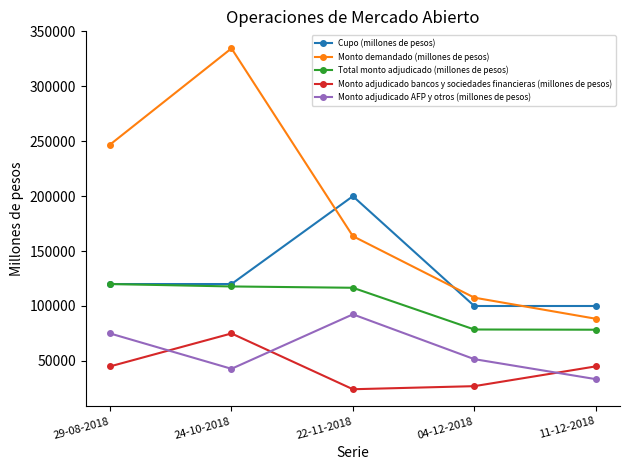

True or false: Monto adjudicado AFP y otros (millones de pesos) and Total monto adjudicado (millones de pesos) cross at least once.

False